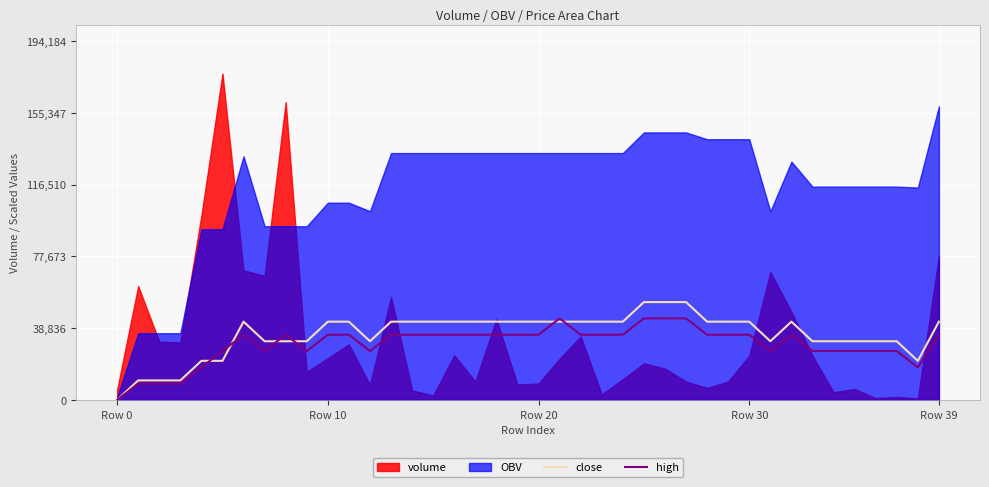

At which label does high reach its minimum?

Row 0